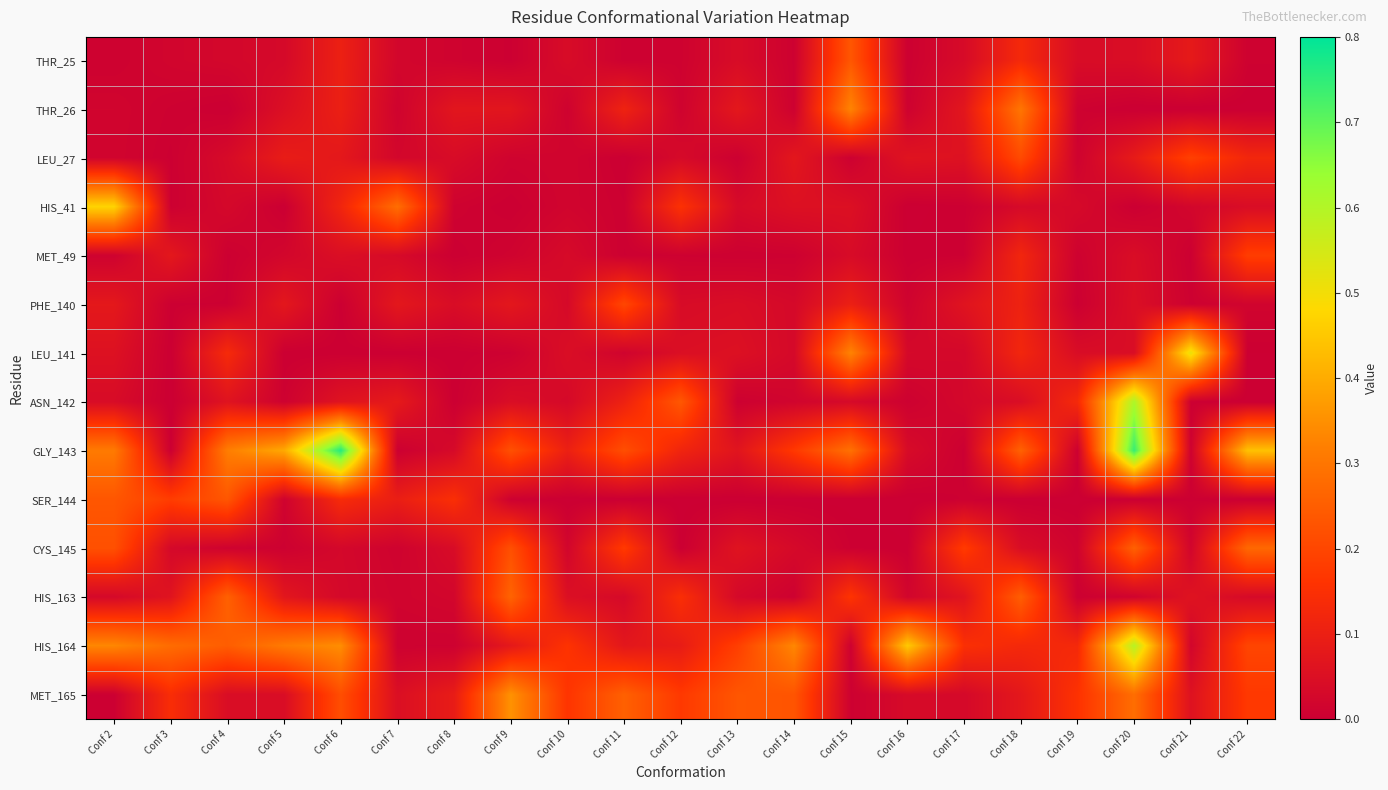

Reading left to right, list all the values displayed in this chart.

THR_25: Conf 2=0.0	Conf 3=0.0	Conf 4=0.0	Conf 5=0.0	Conf 6=0.1	Conf 7=0.0	Conf 8=0.0	Conf 9=0.0	Conf 10=0.0	Conf 11=0.0	Conf 12=0.0	Conf 13=0.0	Conf 14=0.0	Conf 15=0.2	Conf 16=0.0	Conf 17=0.0	Conf 18=0.1	Conf 19=0.0	Conf 20=0.0	Conf 21=0.1	Conf 22=0.0
THR_26: Conf 2=0.0	Conf 3=0.0	Conf 4=0.0	Conf 5=0.1	Conf 6=0.1	Conf 7=0.0	Conf 8=0.1	Conf 9=0.1	Conf 10=0.0	Conf 11=0.1	Conf 12=0.0	Conf 13=0.1	Conf 14=0.0	Conf 15=0.3	Conf 16=0.0	Conf 17=0.1	Conf 18=0.3	Conf 19=0.0	Conf 20=0.0	Conf 21=0.0	Conf 22=0.0
LEU_27: Conf 2=0.0	Conf 3=0.0	Conf 4=0.0	Conf 5=0.1	Conf 6=0.1	Conf 7=0.0	Conf 8=0.0	Conf 9=0.0	Conf 10=0.0	Conf 11=0.0	Conf 12=0.0	Conf 13=0.0	Conf 14=0.1	Conf 15=0.0	Conf 16=0.1	Conf 17=0.1	Conf 18=0.2	Conf 19=0.0	Conf 20=0.1	Conf 21=0.2	Conf 22=0.1
HIS_41: Conf 2=0.5	Conf 3=0.0	Conf 4=0.0	Conf 5=0.0	Conf 6=0.1	Conf 7=0.3	Conf 8=0.0	Conf 9=0.0	Conf 10=0.0	Conf 11=0.0	Conf 12=0.2	Conf 13=0.0	Conf 14=0.1	Conf 15=0.1	Conf 16=0.0	Conf 17=0.0	Conf 18=0.0	Conf 19=0.0	Conf 20=0.0	Conf 21=0.0	Conf 22=0.0
MET_49: Conf 2=0.0	Conf 3=0.1	Conf 4=0.0	Conf 5=0.0	Conf 6=0.0	Conf 7=0.0	Conf 8=0.0	Conf 9=0.0	Conf 10=0.0	Conf 11=0.0	Conf 12=0.0	Conf 13=0.0	Conf 14=0.0	Conf 15=0.0	Conf 16=0.0	Conf 17=0.0	Conf 18=0.1	Conf 19=0.0	Conf 20=0.0	Conf 21=0.0	Conf 22=0.2
PHE_140: Conf 2=0.1	Conf 3=0.0	Conf 4=0.0	Conf 5=0.1	Conf 6=0.0	Conf 7=0.1	Conf 8=0.0	Conf 9=0.1	Conf 10=0.0	Conf 11=0.2	Conf 12=0.0	Conf 13=0.0	Conf 14=0.0	Conf 15=0.1	Conf 16=0.0	Conf 17=0.1	Conf 18=0.1	Conf 19=0.0	Conf 20=0.0	Conf 21=0.0	Conf 22=0.0
LEU_141: Conf 2=0.1	Conf 3=0.0	Conf 4=0.1	Conf 5=0.0	Conf 6=0.0	Conf 7=0.0	Conf 8=0.0	Conf 9=0.0	Conf 10=0.0	Conf 11=0.0	Conf 12=0.0	Conf 13=0.1	Conf 14=0.0	Conf 15=0.3	Conf 16=0.0	Conf 17=0.0	Conf 18=0.1	Conf 19=0.0	Conf 20=0.0	Conf 21=0.5	Conf 22=0.0
ASN_142: Conf 2=0.0	Conf 3=0.0	Conf 4=0.1	Conf 5=0.0	Conf 6=0.1	Conf 7=0.1	Conf 8=0.0	Conf 9=0.0	Conf 10=0.0	Conf 11=0.1	Conf 12=0.2	Conf 13=0.0	Conf 14=0.0	Conf 15=0.0	Conf 16=0.0	Conf 17=0.0	Conf 18=0.0	Conf 19=0.1	Conf 20=0.6	Conf 21=0.0	Conf 22=0.0
GLY_143: Conf 2=0.3	Conf 3=0.0	Conf 4=0.3	Conf 5=0.4	Conf 6=0.8	Conf 7=0.0	Conf 8=0.0	Conf 9=0.2	Conf 10=0.1	Conf 11=0.2	Conf 12=0.1	Conf 13=0.1	Conf 14=0.2	Conf 15=0.3	Conf 16=0.0	Conf 17=0.0	Conf 18=0.3	Conf 19=0.0	Conf 20=0.7	Conf 21=0.0	Conf 22=0.4
SER_144: Conf 2=0.2	Conf 3=0.2	Conf 4=0.2	Conf 5=0.0	Conf 6=0.1	Conf 7=0.1	Conf 8=0.1	Conf 9=0.0	Conf 10=0.0	Conf 11=0.0	Conf 12=0.0	Conf 13=0.0	Conf 14=0.0	Conf 15=0.0	Conf 16=0.0	Conf 17=0.0	Conf 18=0.0	Conf 19=0.0	Conf 20=0.0	Conf 21=0.0	Conf 22=0.0
CYS_145: Conf 2=0.2	Conf 3=0.0	Conf 4=0.0	Conf 5=0.0	Conf 6=0.0	Conf 7=0.0	Conf 8=0.0	Conf 9=0.2	Conf 10=0.0	Conf 11=0.2	Conf 12=0.0	Conf 13=0.1	Conf 14=0.0	Conf 15=0.0	Conf 16=0.0	Conf 17=0.2	Conf 18=0.0	Conf 19=0.0	Conf 20=0.3	Conf 21=0.0	Conf 22=0.3
HIS_163: Conf 2=0.0	Conf 3=0.1	Conf 4=0.3	Conf 5=0.1	Conf 6=0.0	Conf 7=0.0	Conf 8=0.0	Conf 9=0.3	Conf 10=0.0	Conf 11=0.0	Conf 12=0.1	Conf 13=0.0	Conf 14=0.0	Conf 15=0.2	Conf 16=0.0	Conf 17=0.1	Conf 18=0.3	Conf 19=0.0	Conf 20=0.0	Conf 21=0.1	Conf 22=0.0
HIS_164: Conf 2=0.3	Conf 3=0.3	Conf 4=0.2	Conf 5=0.3	Conf 6=0.3	Conf 7=0.0	Conf 8=0.0	Conf 9=0.1	Conf 10=0.2	Conf 11=0.1	Conf 12=0.1	Conf 13=0.2	Conf 14=0.3	Conf 15=0.0	Conf 16=0.5	Conf 17=0.1	Conf 18=0.1	Conf 19=0.1	Conf 20=0.6	Conf 21=0.0	Conf 22=0.2
MET_165: Conf 2=0.0	Conf 3=0.1	Conf 4=0.0	Conf 5=0.0	Conf 6=0.2	Conf 7=0.0	Conf 8=0.1	Conf 9=0.4	Conf 10=0.2	Conf 11=0.3	Conf 12=0.2	Conf 13=0.2	Conf 14=0.2	Conf 15=0.0	Conf 16=0.0	Conf 17=0.0	Conf 18=0.1	Conf 19=0.2	Conf 20=0.3	Conf 21=0.1	Conf 22=0.2